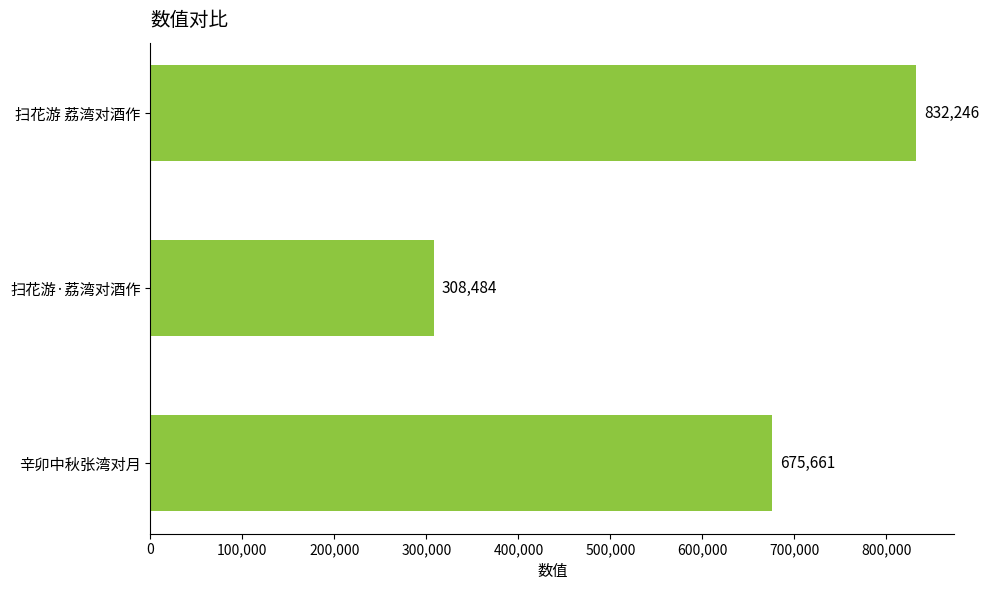

Rank the categories by value from highest to lowest.

扫花游 荔湾对酒作, 辛卯中秋张湾对月, 扫花游·荔湾对酒作